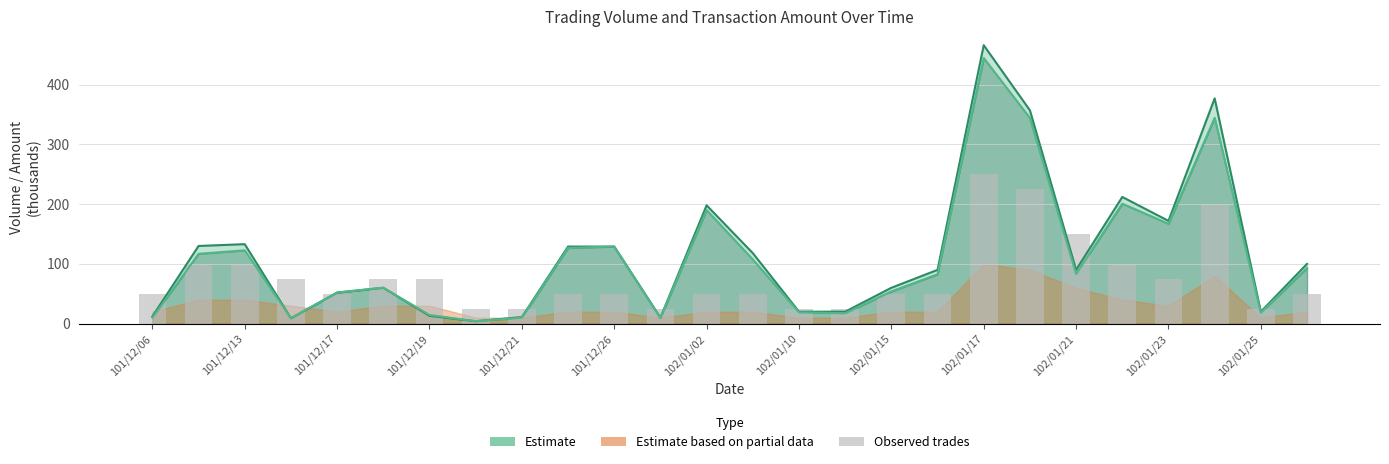

True or false: the data shows 31 at 17.

False